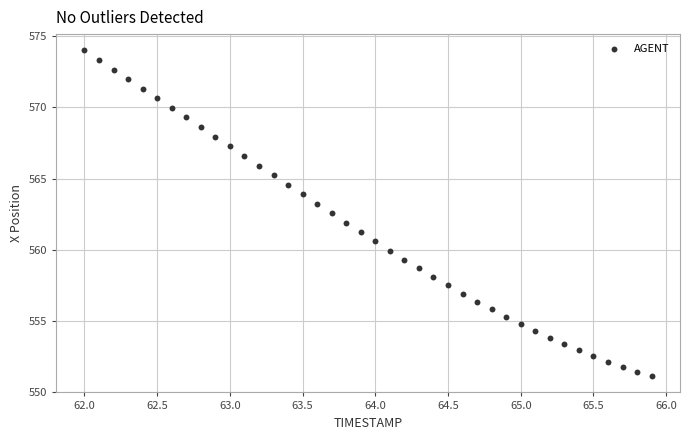

What is the range of Y values (max minus min)?

22.9